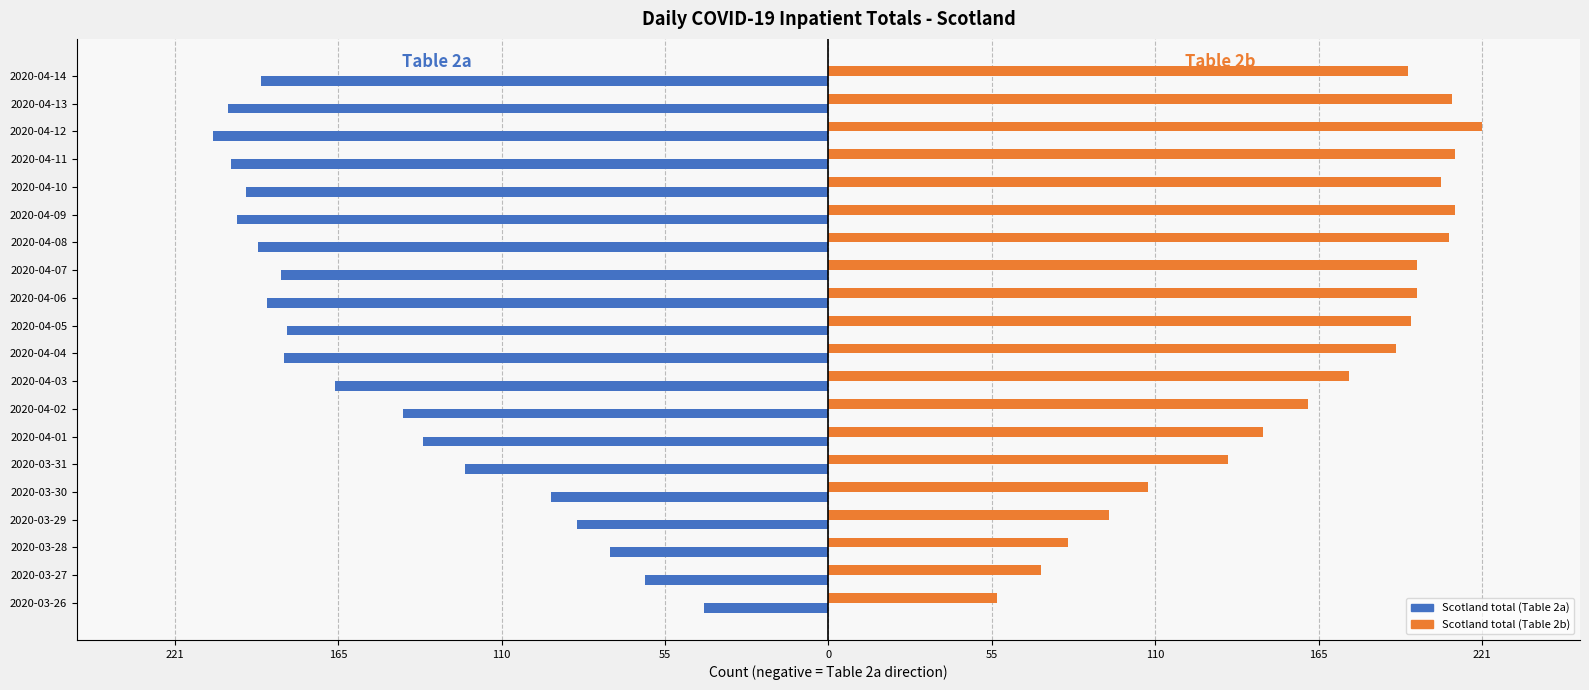

Rank the series by their average value, from lowest to highest.

Scotland total (Table 2a), Scotland total (Table 2b)